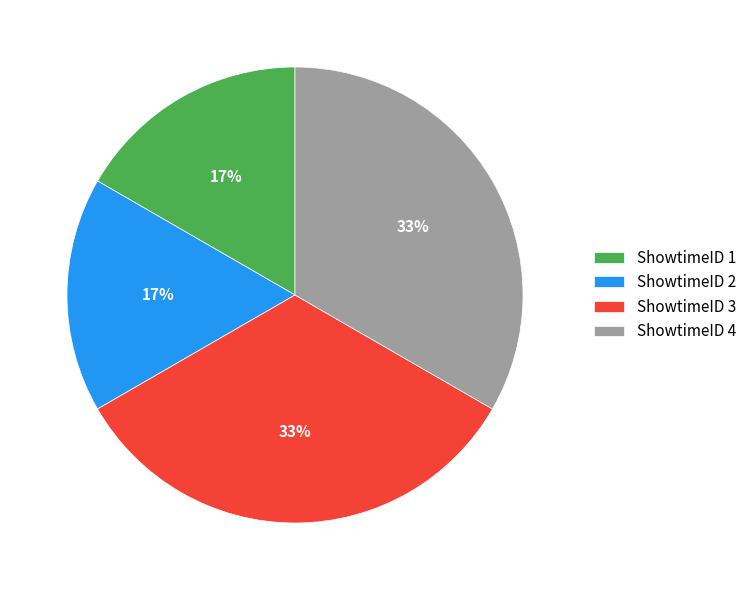

Is there any slice that represents more than half of the pie?

No